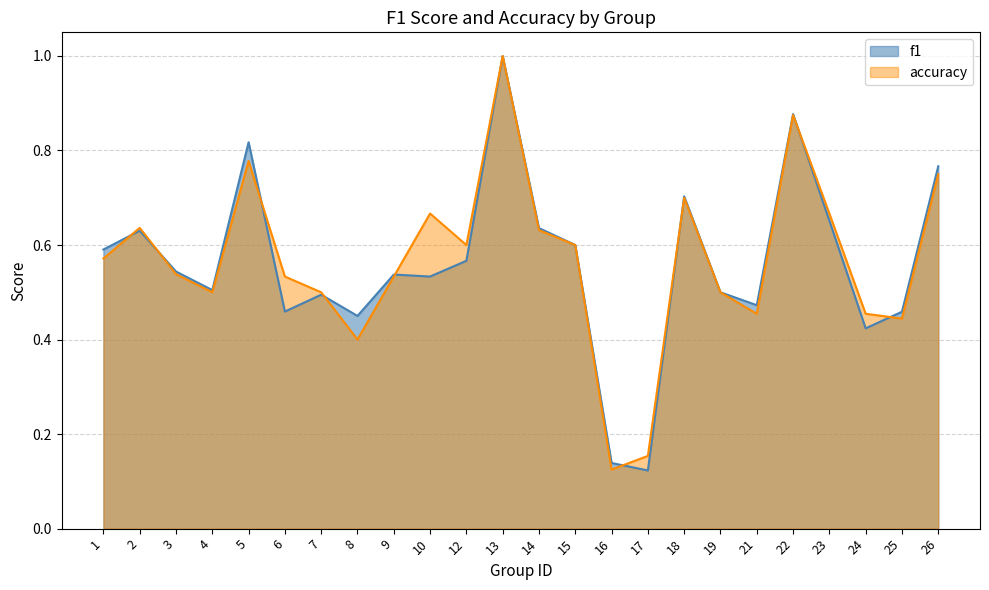

What value does the accuracy series have at 8?

0.4